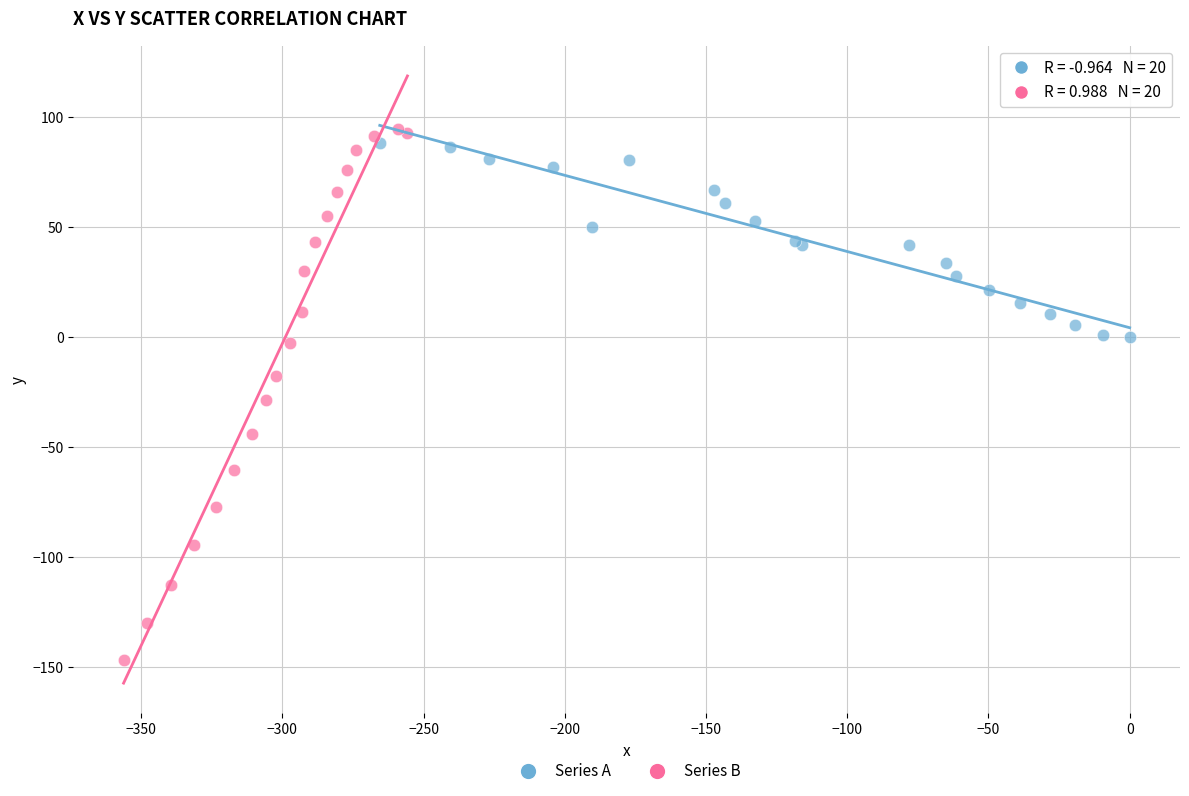

Which series contains the lowest Y value?

Series B